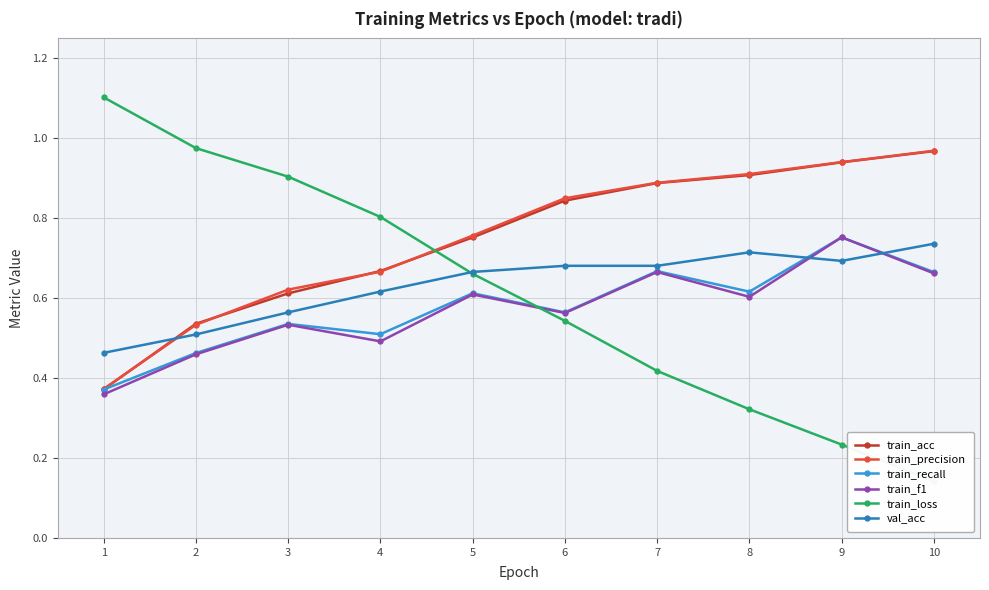

Which series has the largest total across all categories?

train_precision